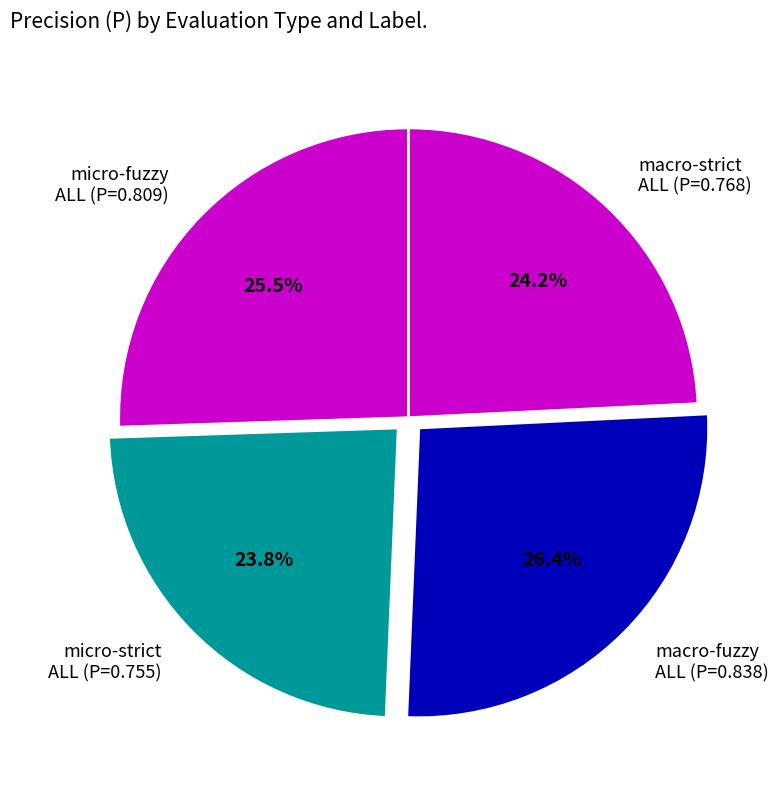

Does macro-strict ALL (P=0.768) represent more than half of the total?

No